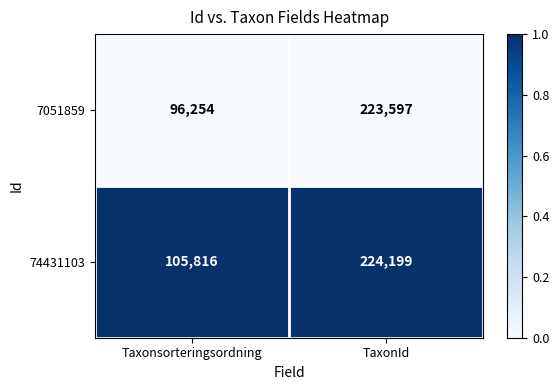

The 74431103 series shows 151287 at TaxonId. True or false?

False